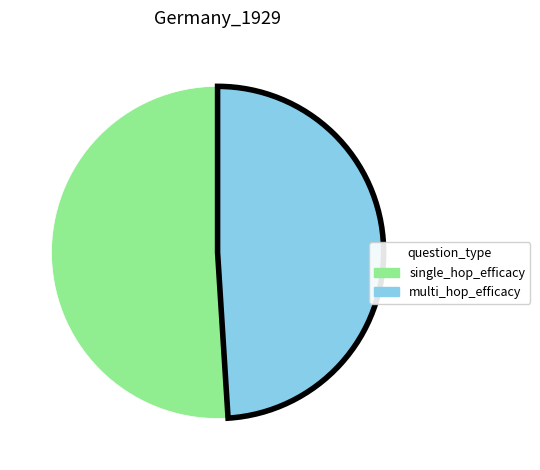

Is there a majority slice in this chart?

Yes